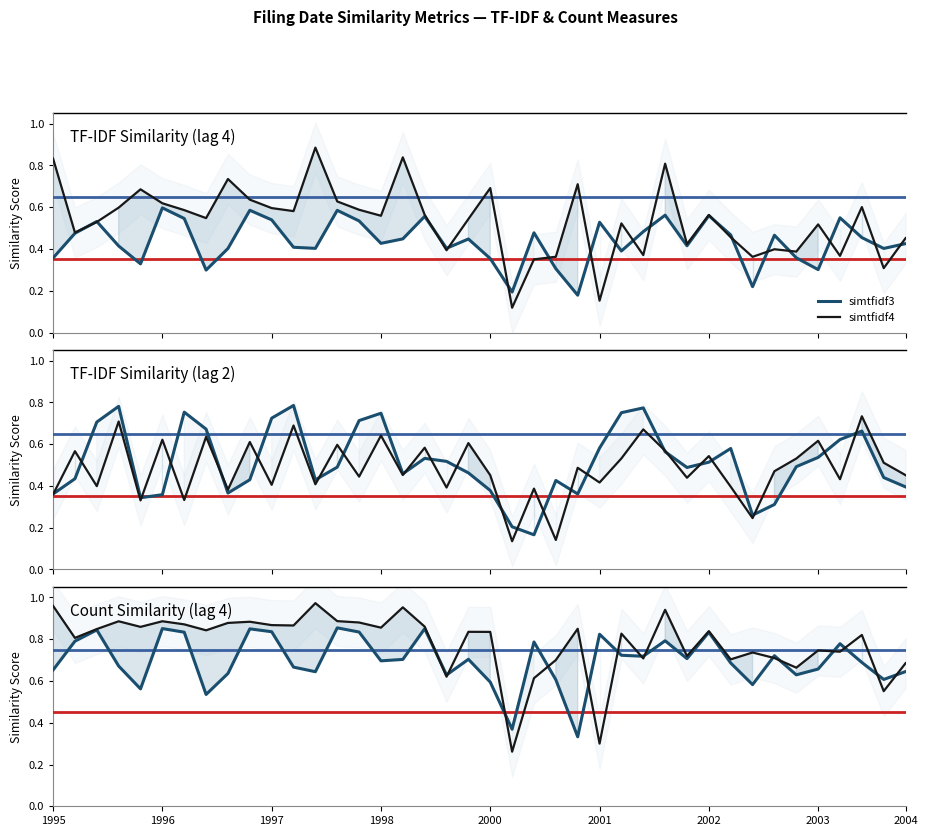

Which series ends up on top after the final intersection of simtfidf3 and simtfidf4?

simtfidf4